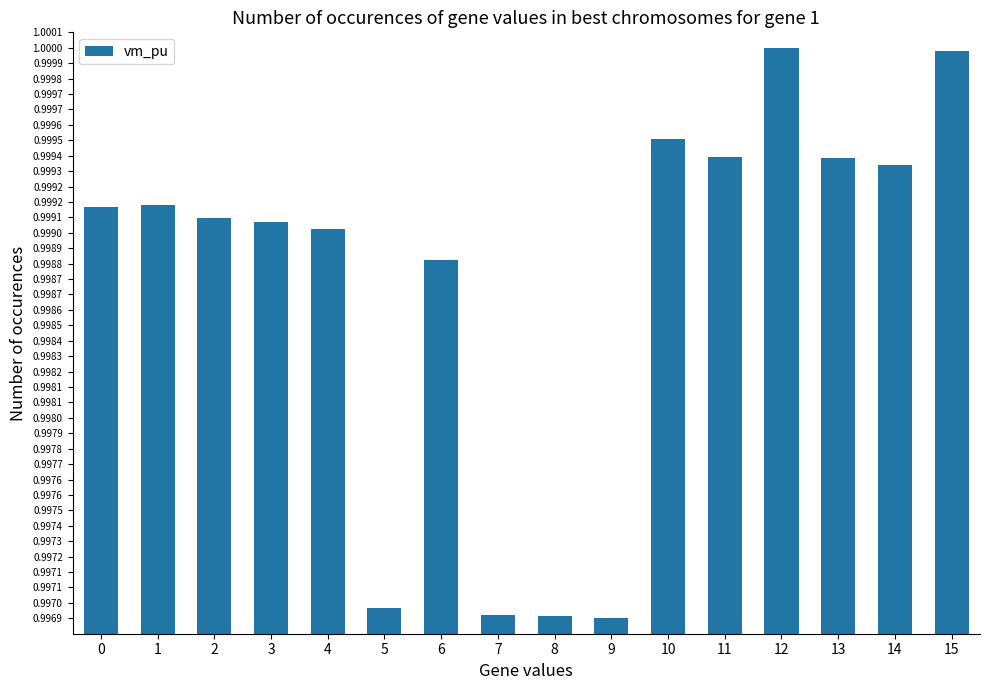

Does the chart contain any negative values?

No